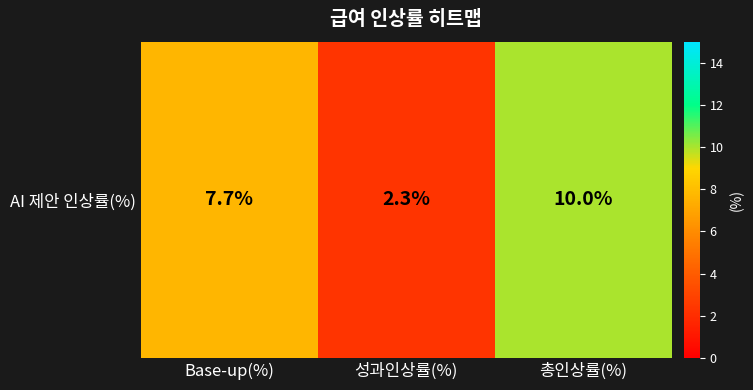

The value at 총인상률(%) is 10.0. True or false?

True